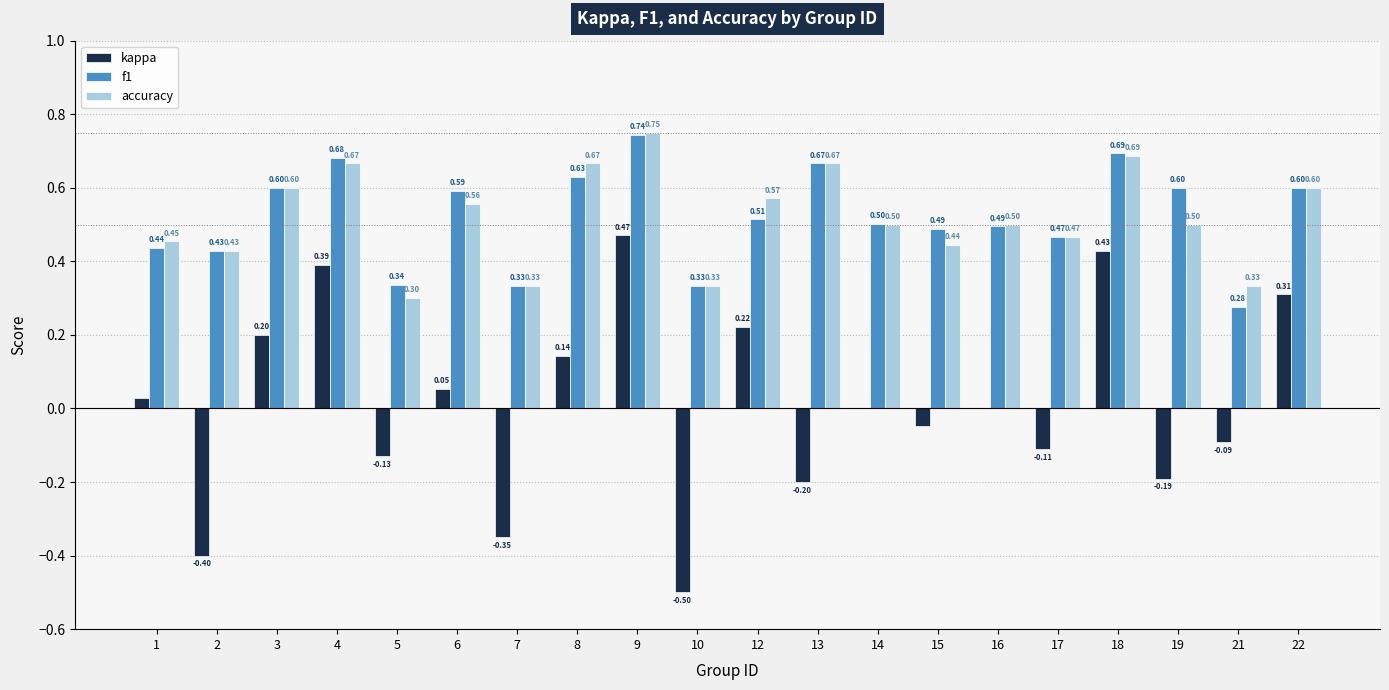

Between 1 and 19, which series saw the biggest shift?

kappa